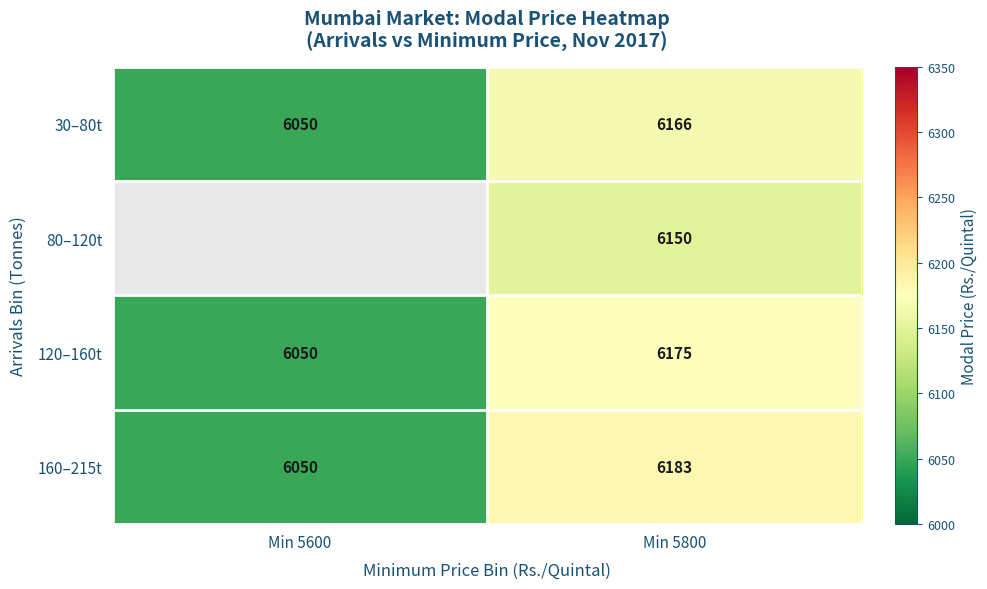

At which category is the sum across all series the highest?

Min 5800